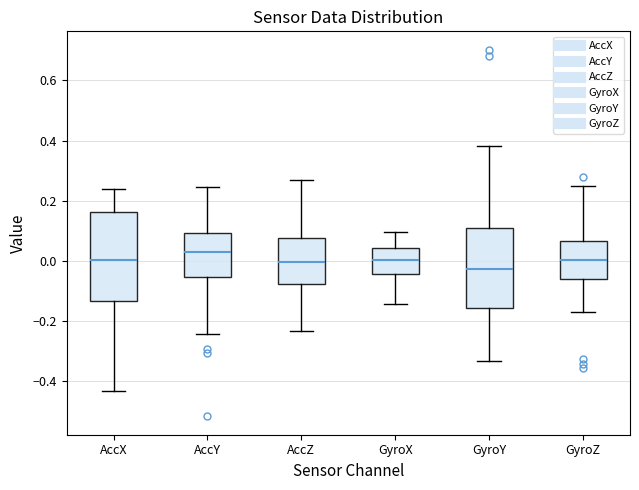

Which box's median line is the lowest?

GyroY